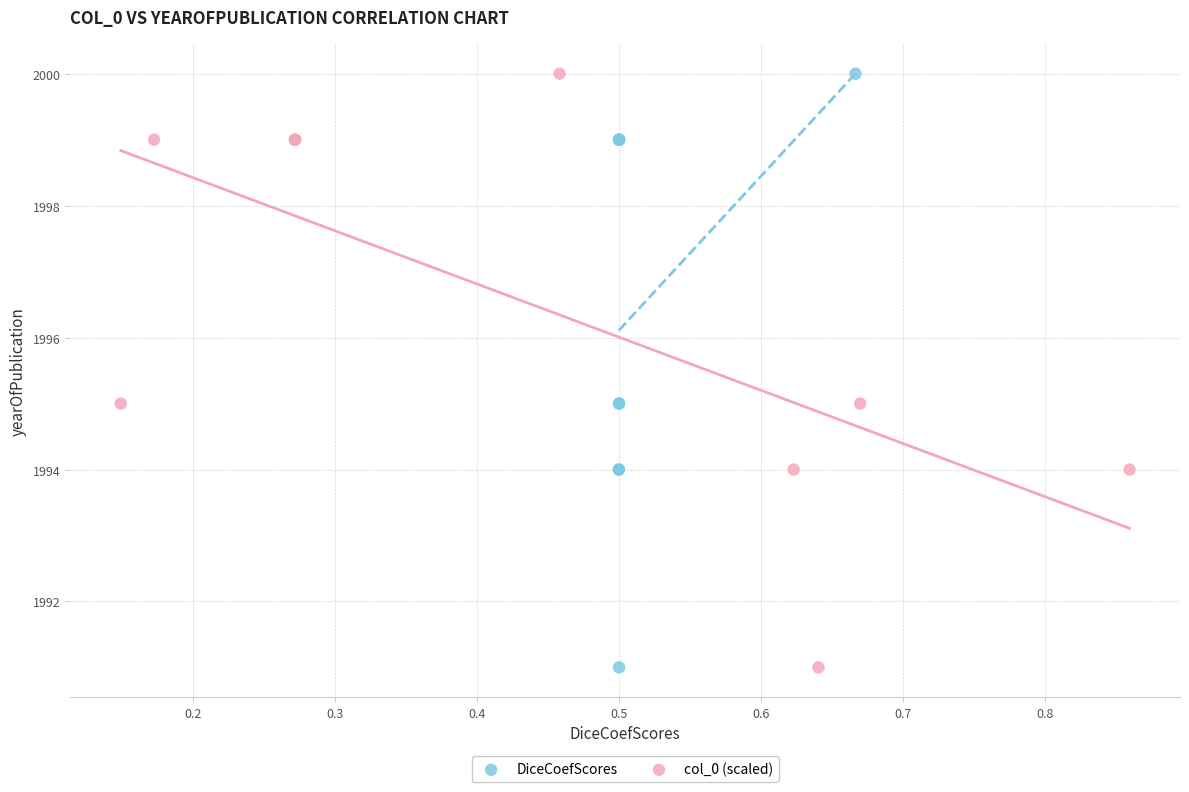

What are all the series names shown in the legend?

DiceCoefScores, col_0 (scaled)